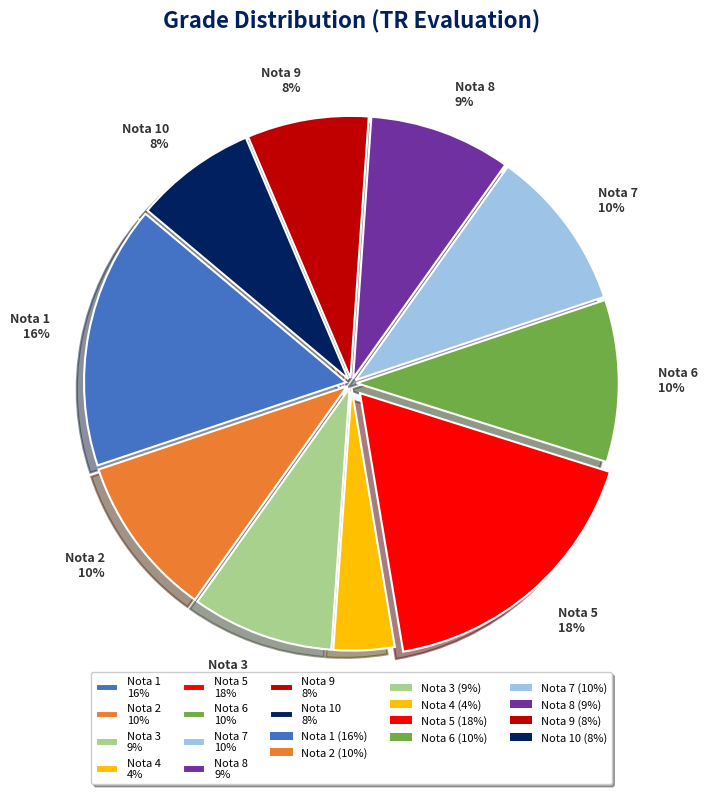

How many slices are in this pie chart?

10